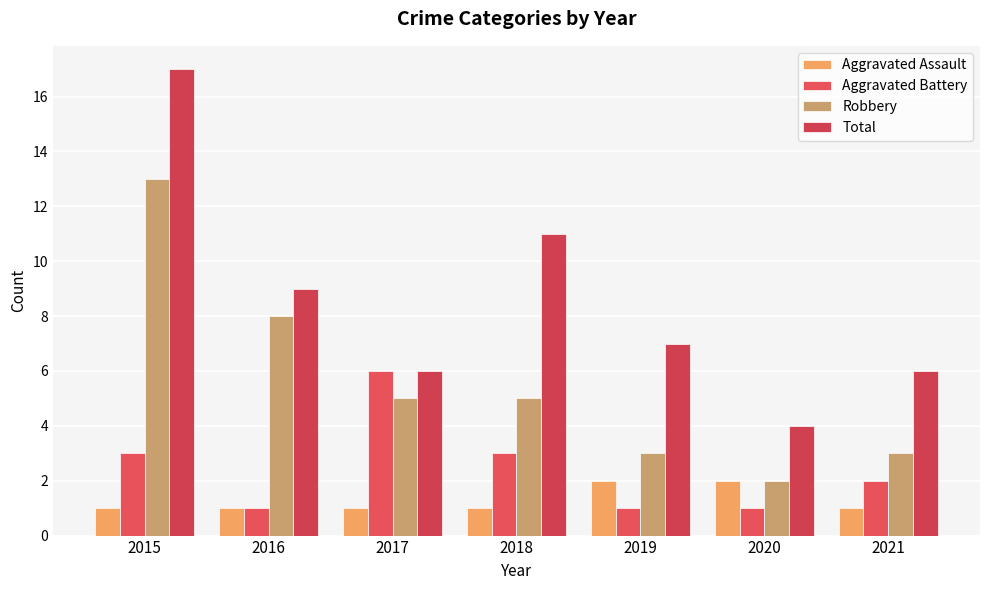

At how many categories does at least one series exceed 7?

3